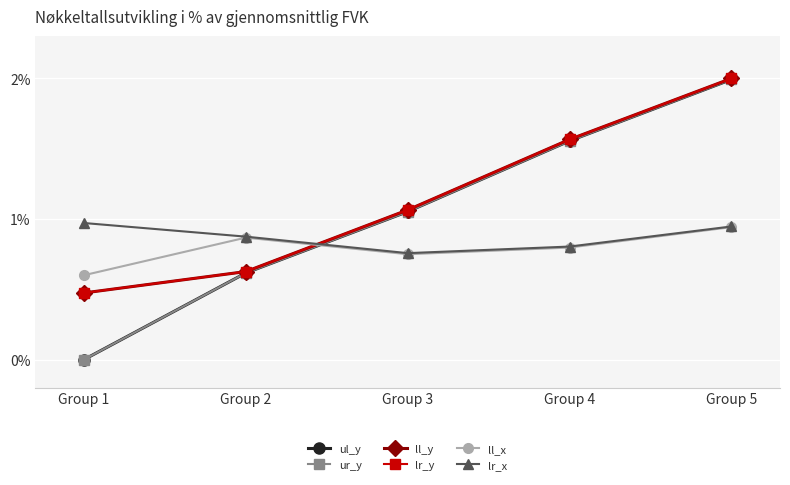

The value of ll_y at Group 1 is 0.5. True or false?

True